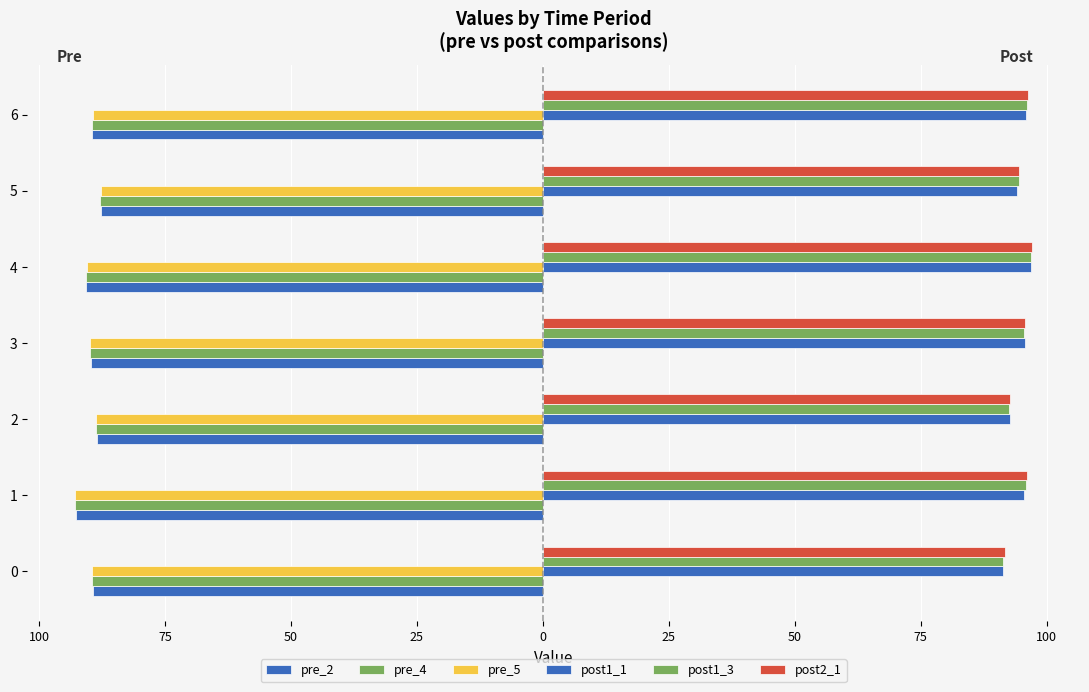

How many groups of bars are there?

7